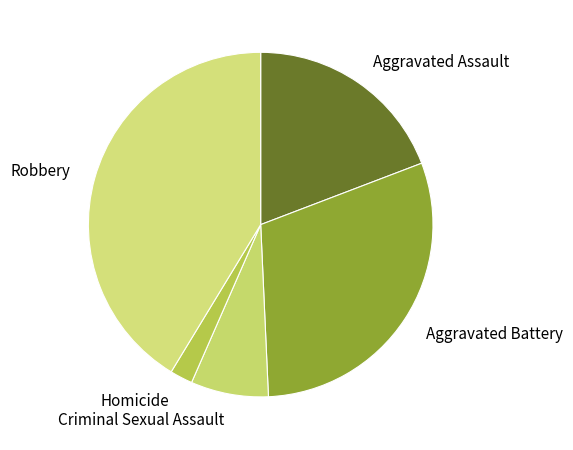

Combined, do Aggravated Assault and Homicide account for over 50%?

No